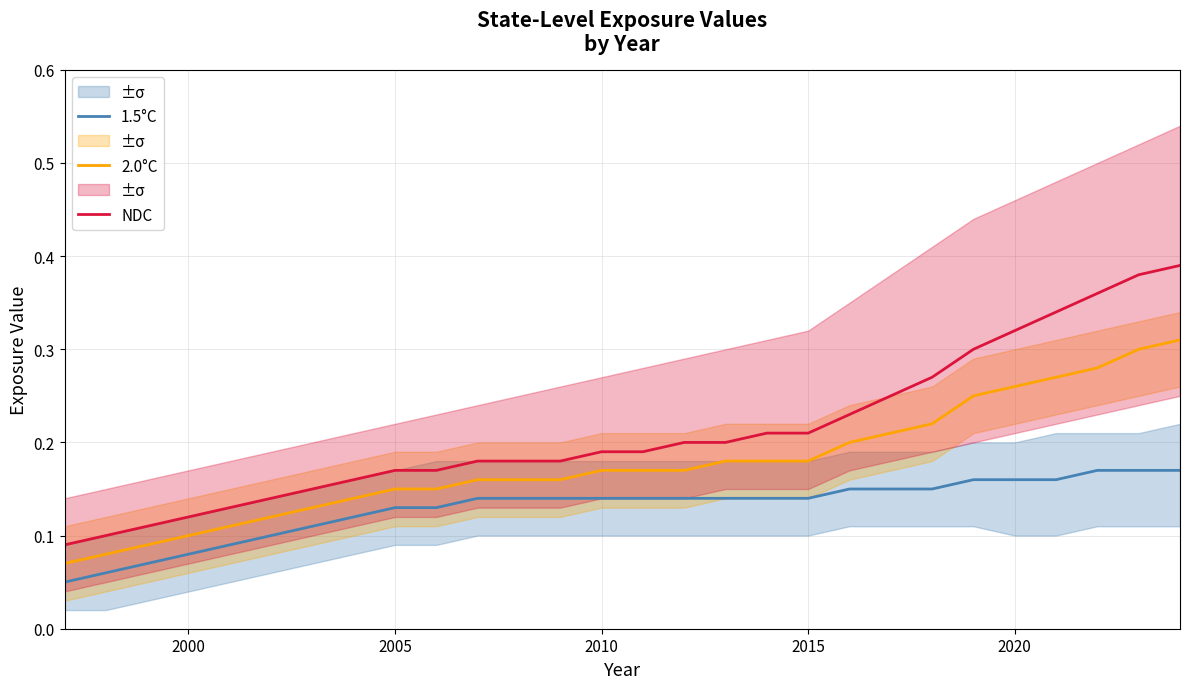

How many data points does each series have?

28